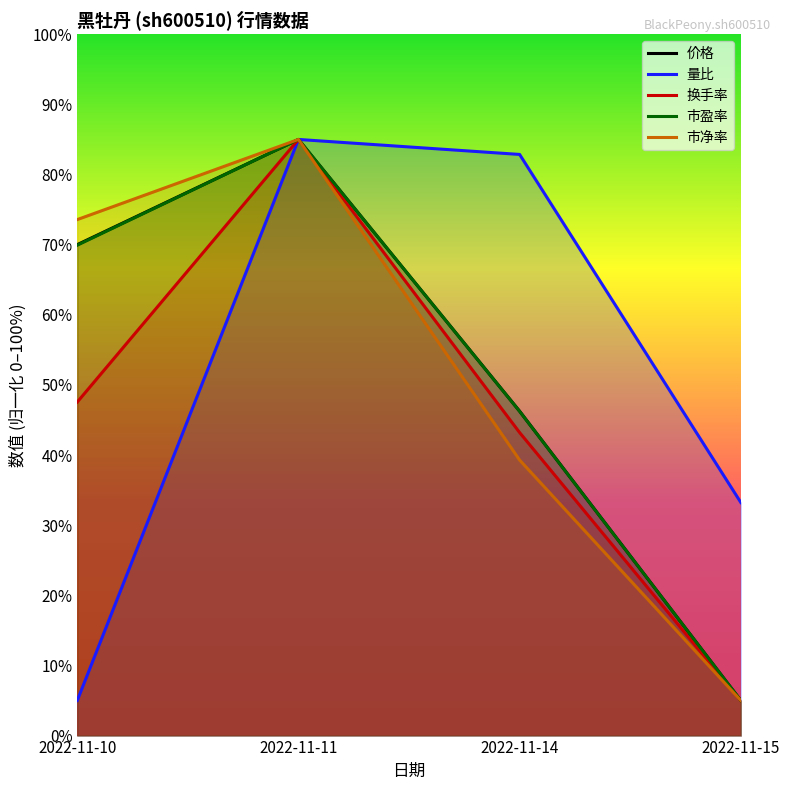

What is the sum of all 市净率 values?

202.9